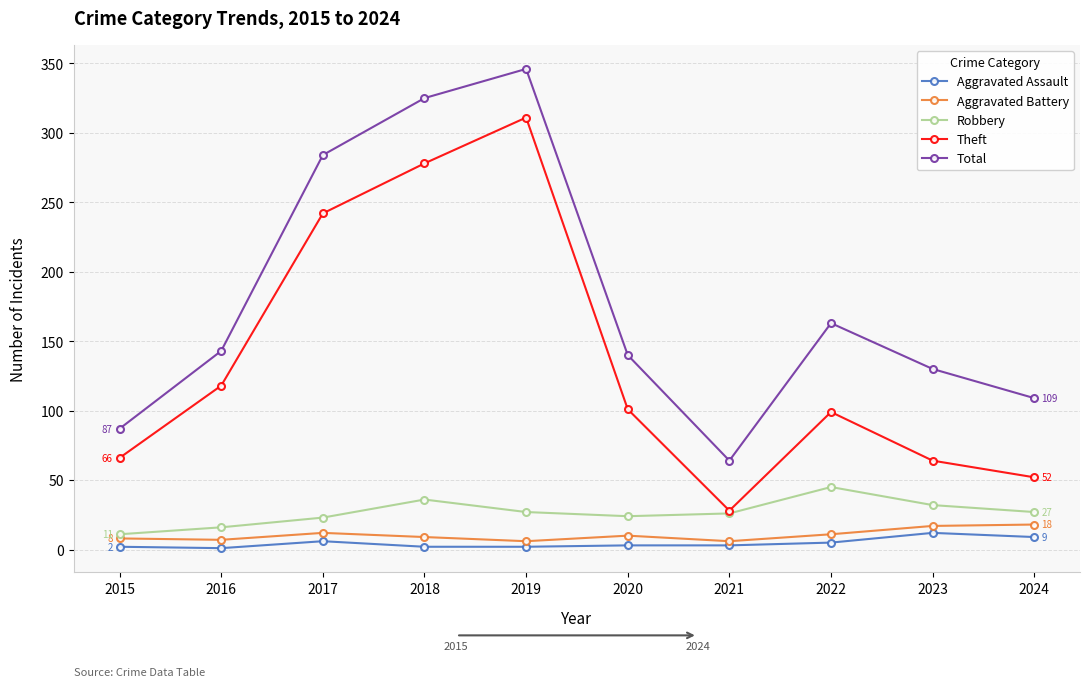

What is the total value across all series at 2018?

650